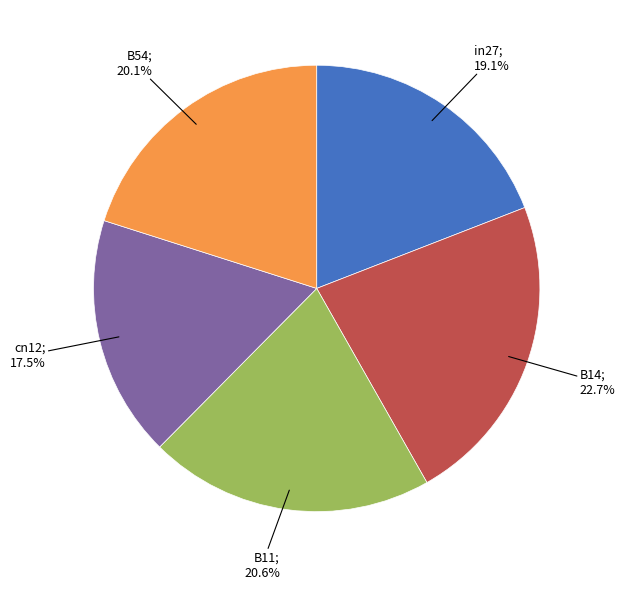

To the nearest percent, what is the combined percentage of B14 and B11?

43%